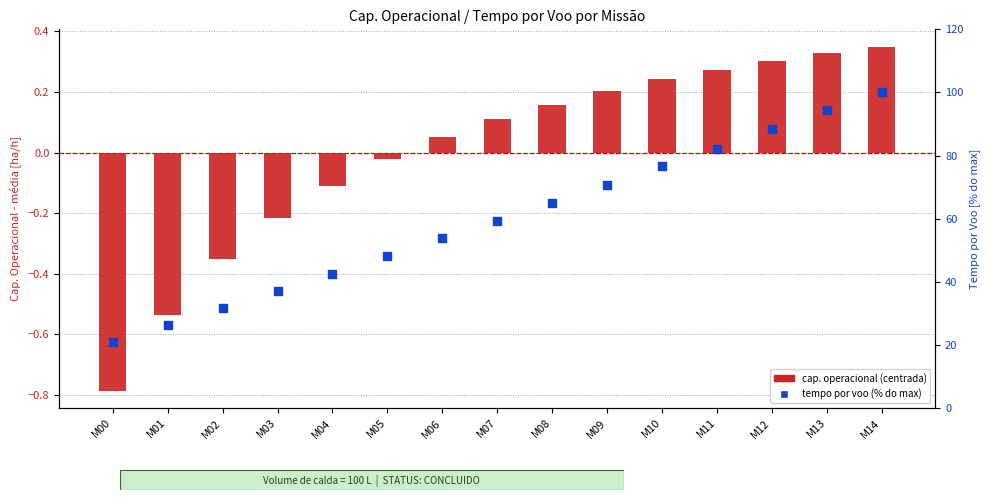

At how many categories does at least one series exceed 28?

13